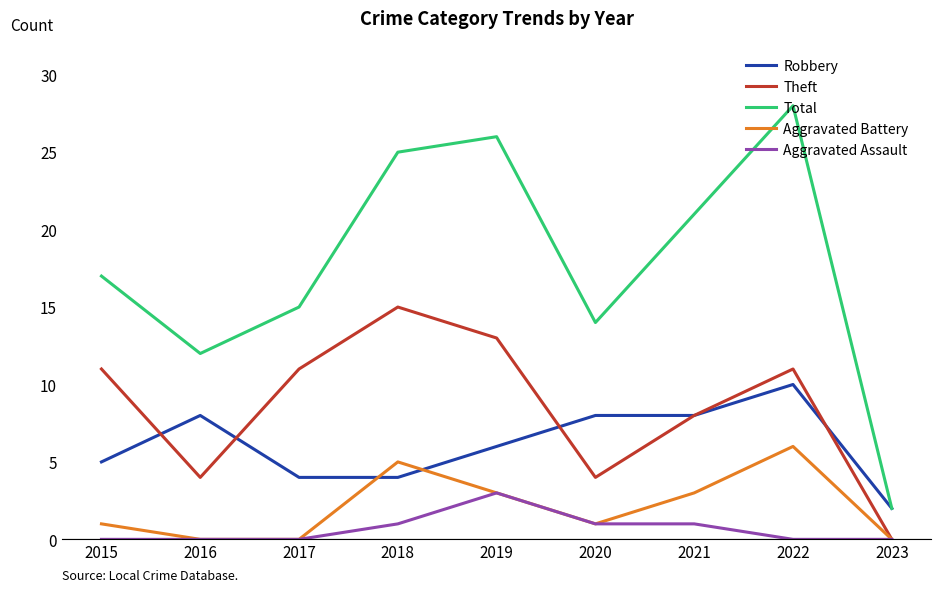

What is the greatest value displayed?

28